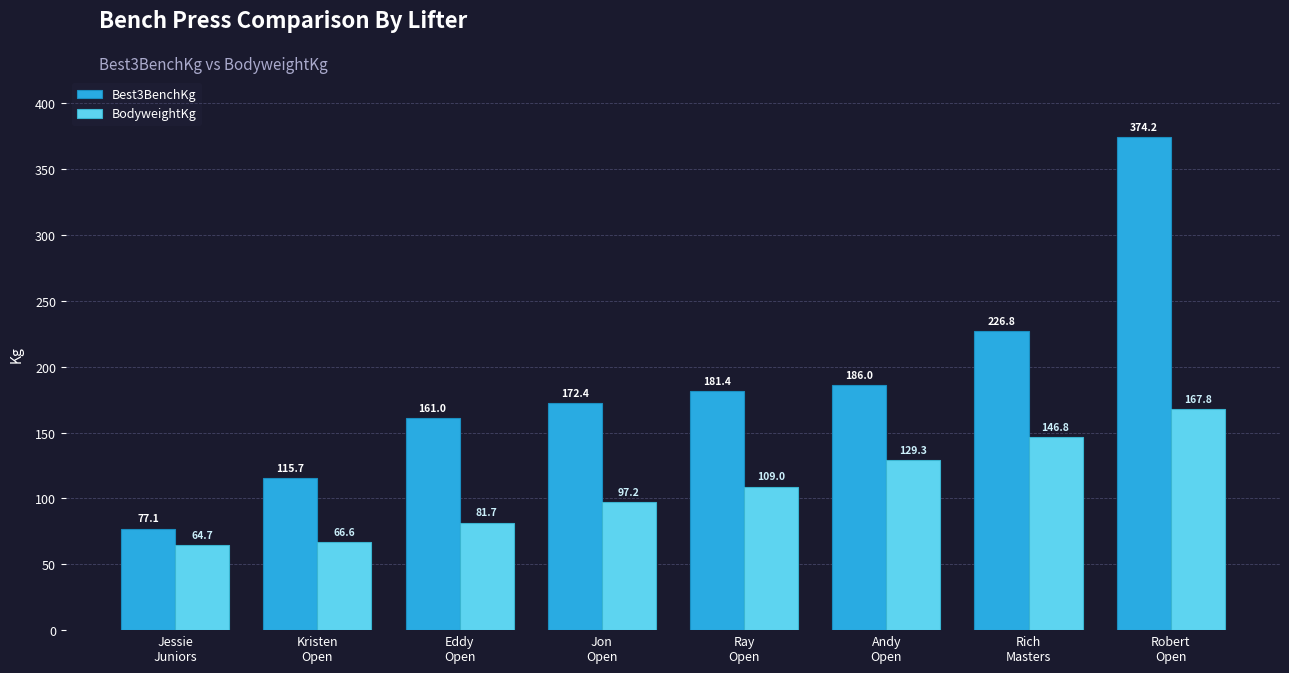

Is it true that BodyweightKg equals 229.9 at Robert
Open?

False